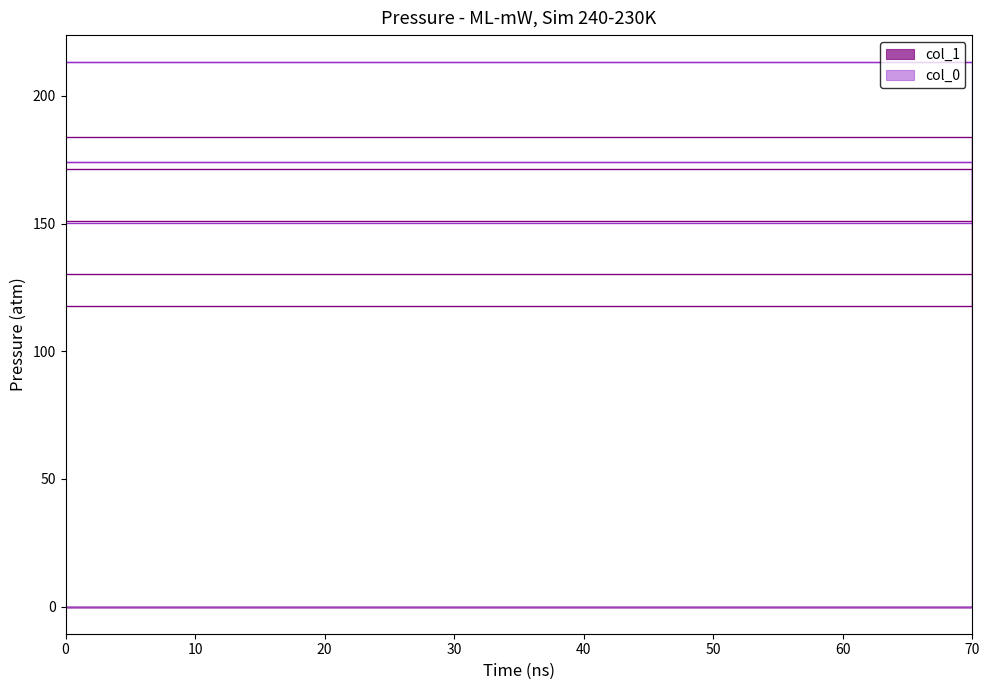

Reading right to left, list all the values displayed in this chart.

col_0: 213.2	213.2	213.2	213.2	213.2	213.2	174.2	174.2	174.2	150.2	150.2	150.2	174.2	174.2	174.2
col_1: 171.3	171.3	171.3	130.4	130.4	130.4	117.7	117.7	117.7	150.9	150.9	150.9	184.0	184.0	184.0